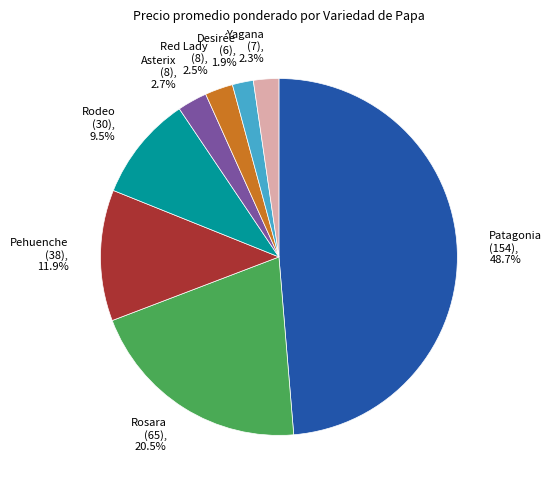

Does Asterix account for over 50% of the chart?

No